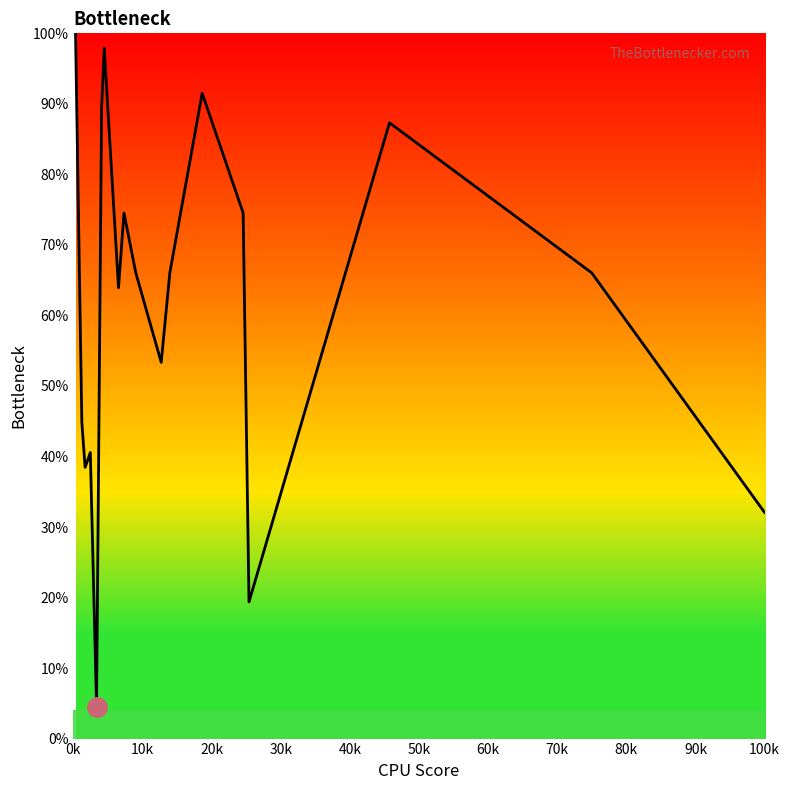

Does the chart have visible grid lines?

No